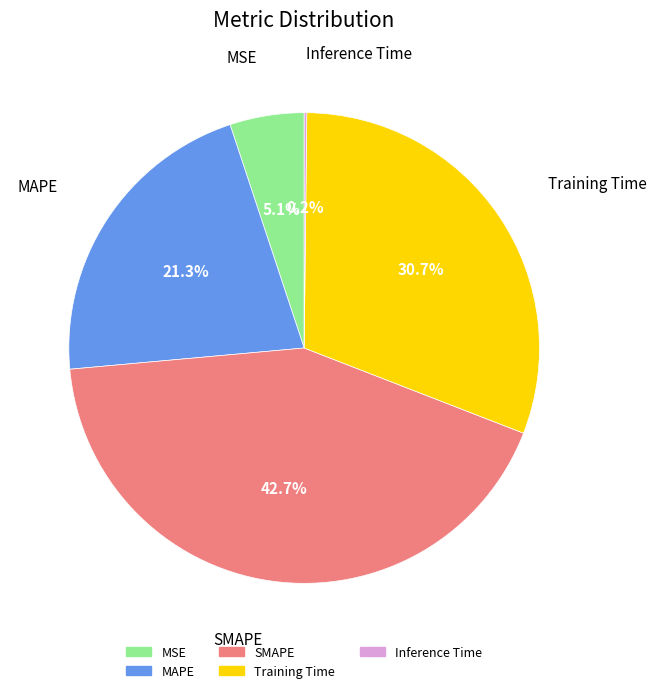

What is the largest slice in the pie chart?

SMAPE